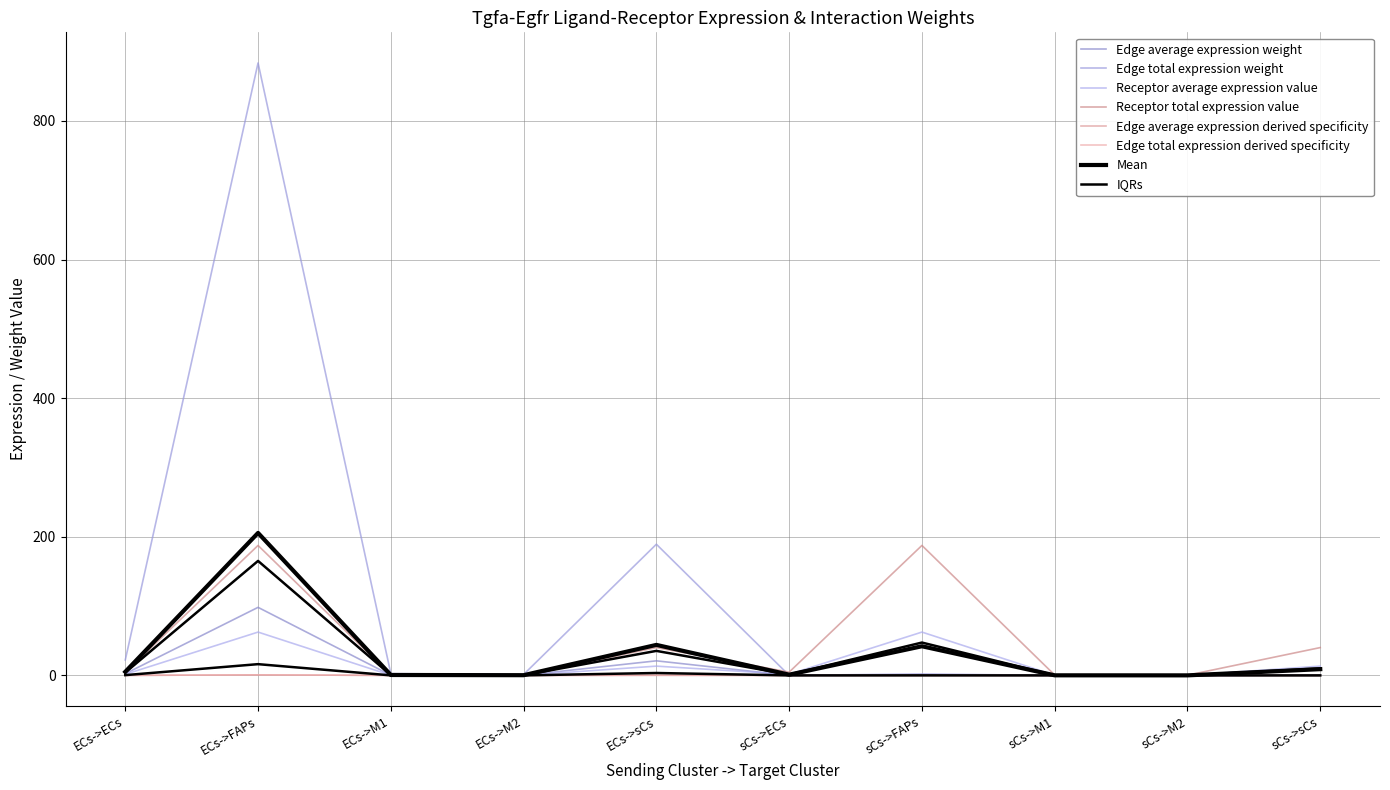

What position from the right is ECs->M2?

7